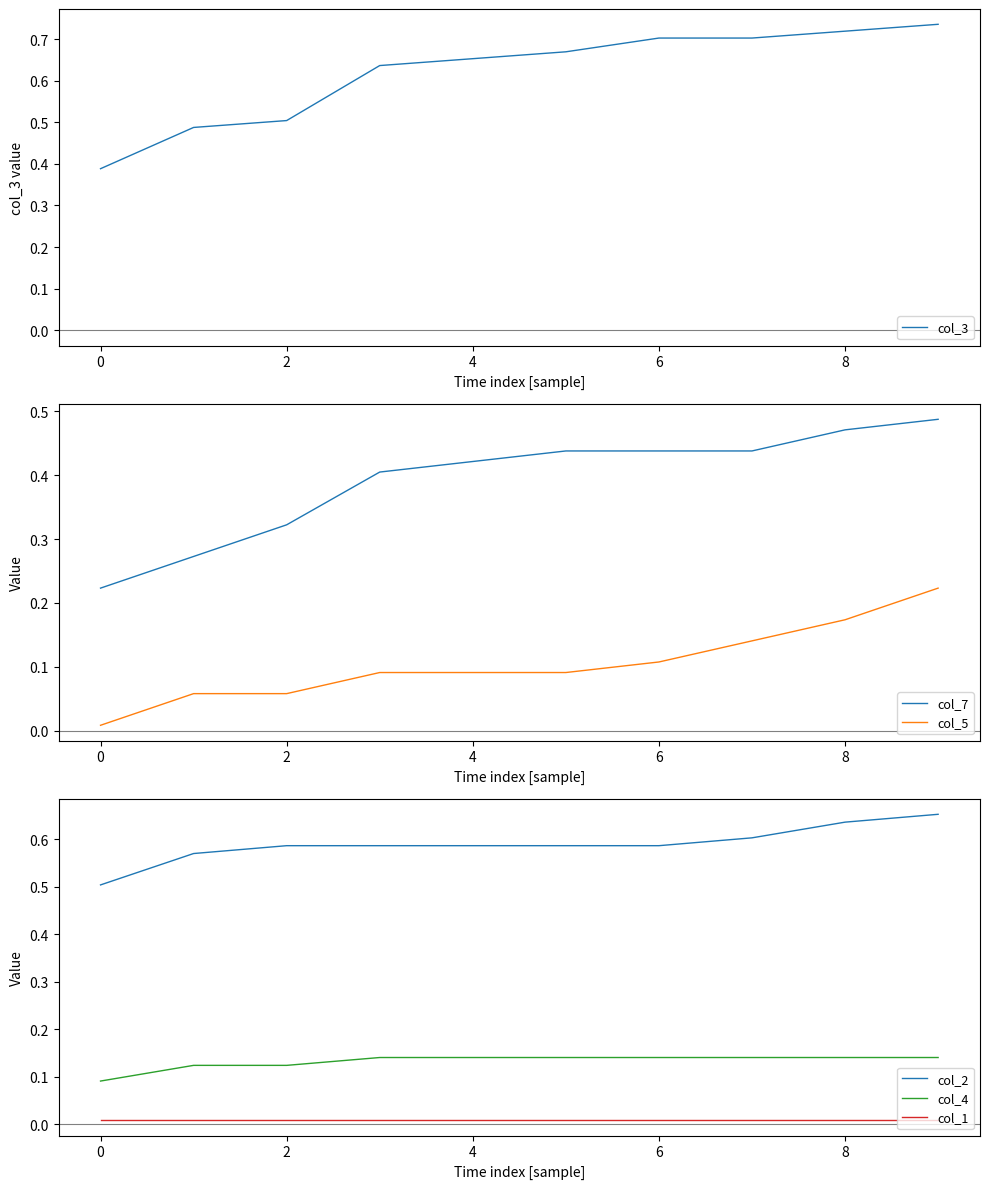

Is the value of col_4 at 0 greater than the value of col_2 at 2?

No